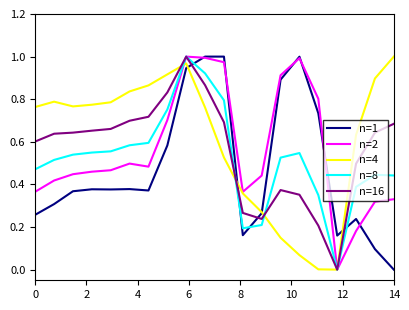

True or false: n=16 and n=8 cross at least once.

True